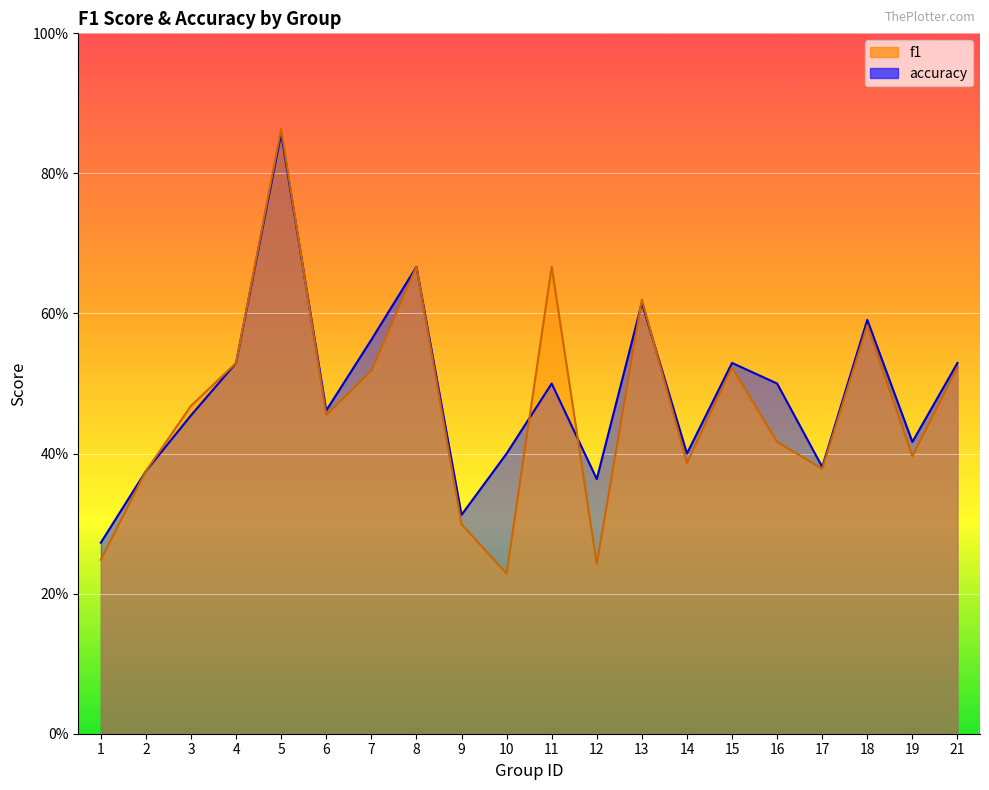

What is the maximum value for f1?

0.9